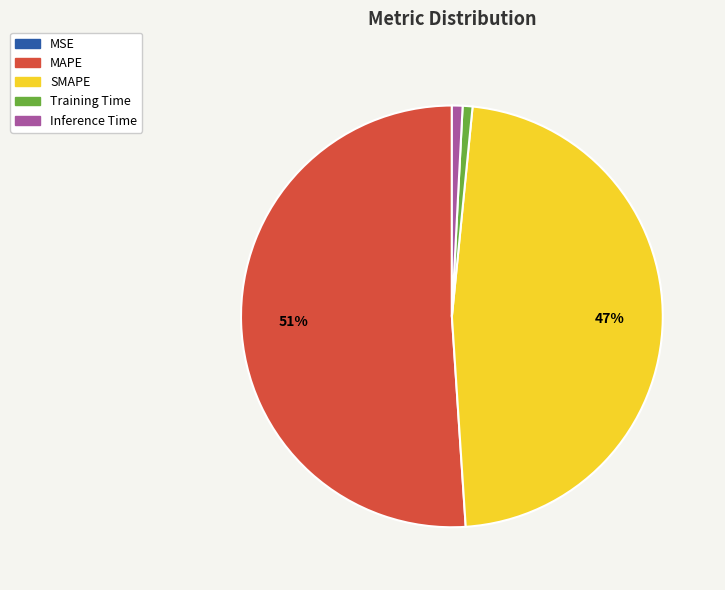

Is it true that SMAPE is 41% of the pie?

False